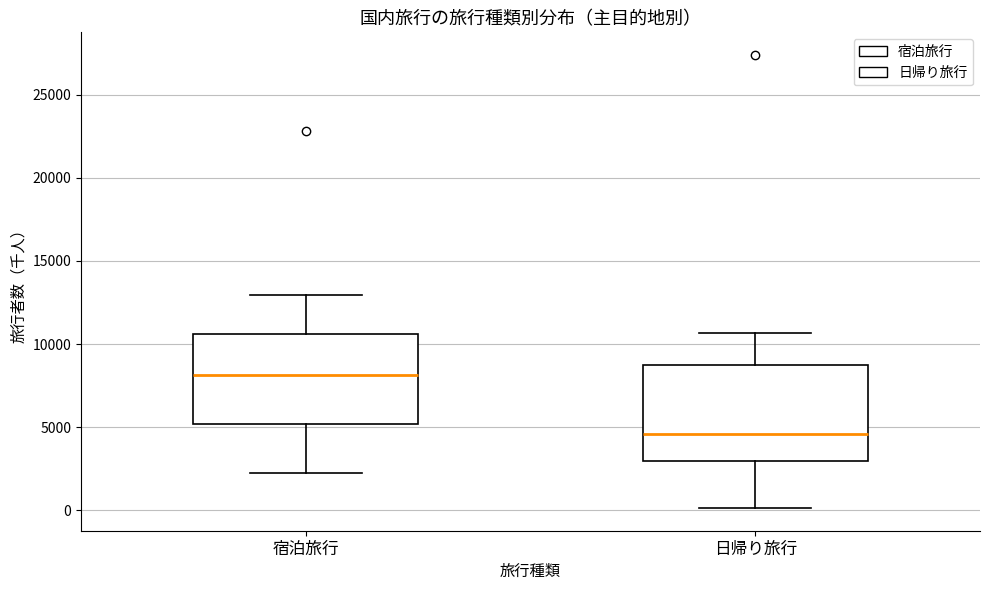

Reading left to right, read every box against the y-axis: the position of its median line, the range the box covers, and the ends of its whiskers. The values are not printed on the chart, so give them approximately, as read against the axis.

宿泊旅行: median 8000, box 5000 to 10500, whiskers 2500 to 13000
日帰り旅行: median 4500, box 3000 to 9000, whiskers 0 to 10500